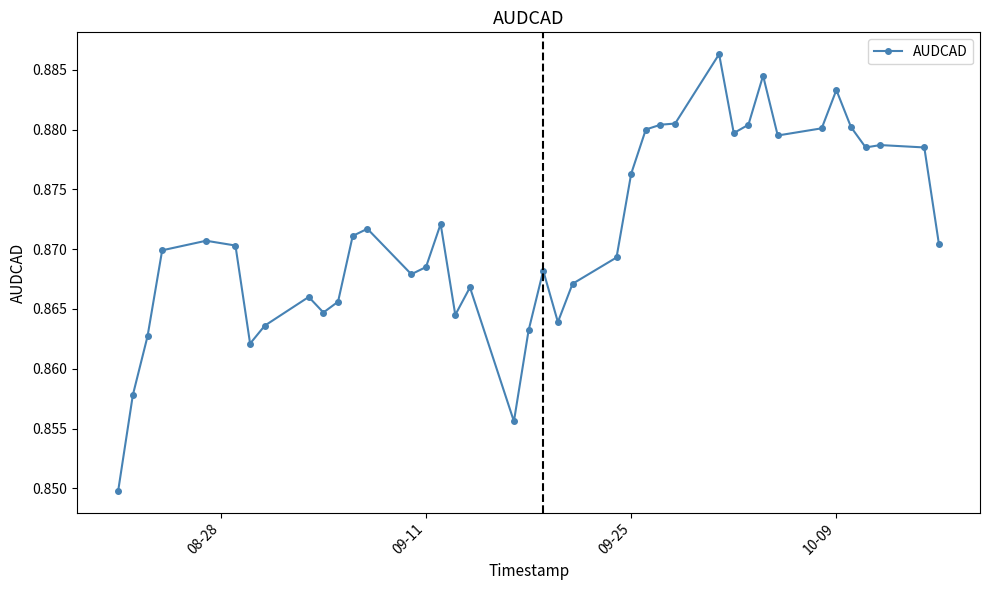

Count the values in the range 0 to 1.

40